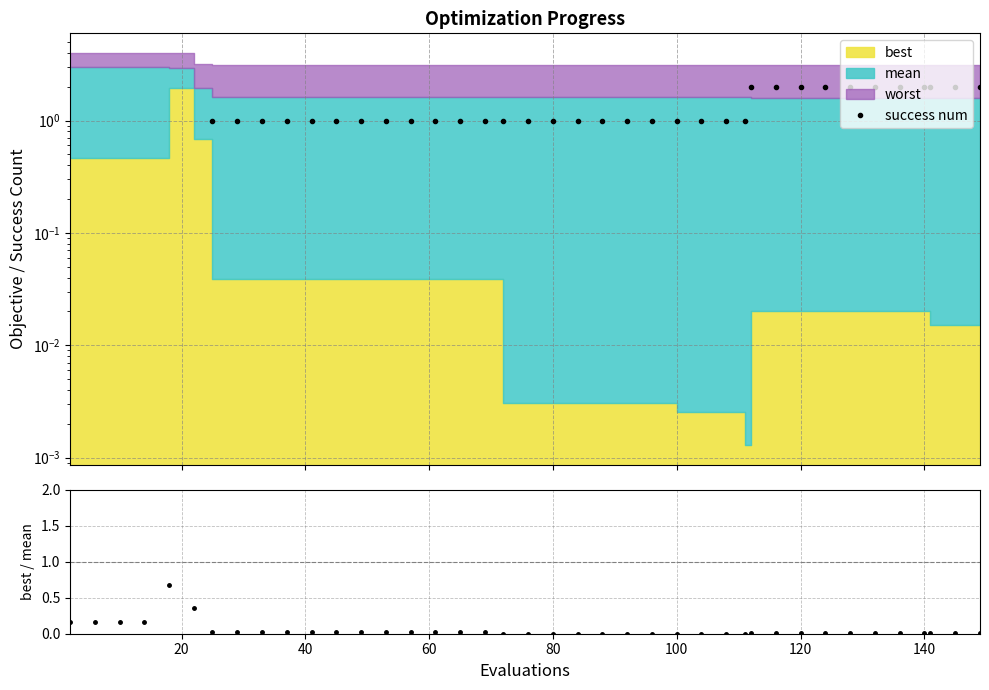

Between 13 and 100, which is larger?

13